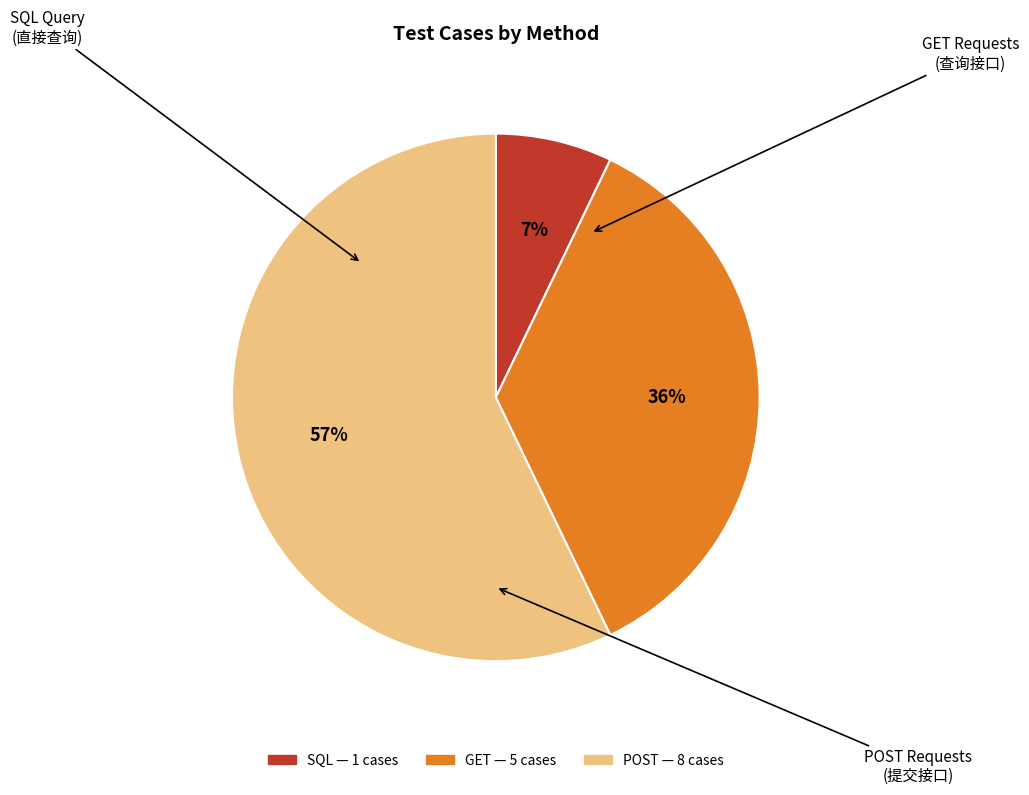

Is there any slice that represents more than half of the pie?

Yes